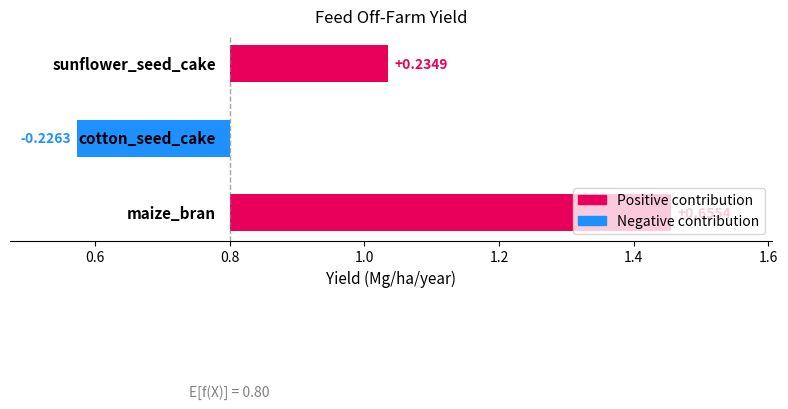

How many distinct data groups are displayed?

1